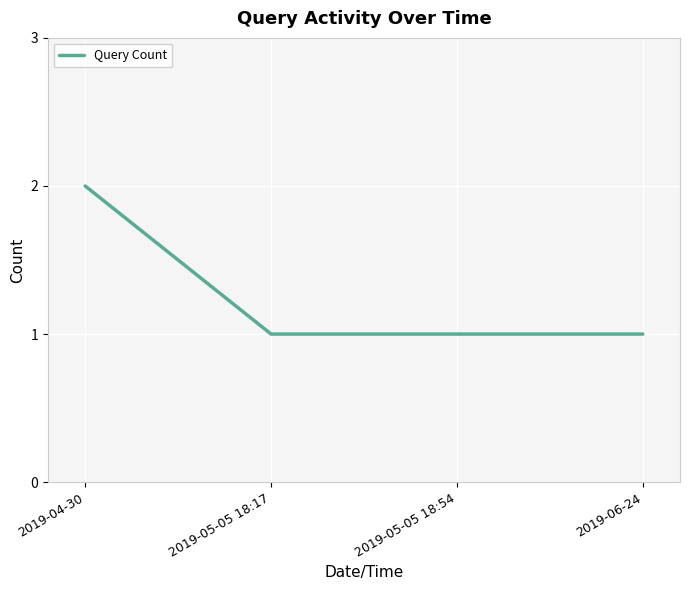

What is the ratio of the value at 2019-04-30 to the value at 2019-05-05 18:54?

2.0